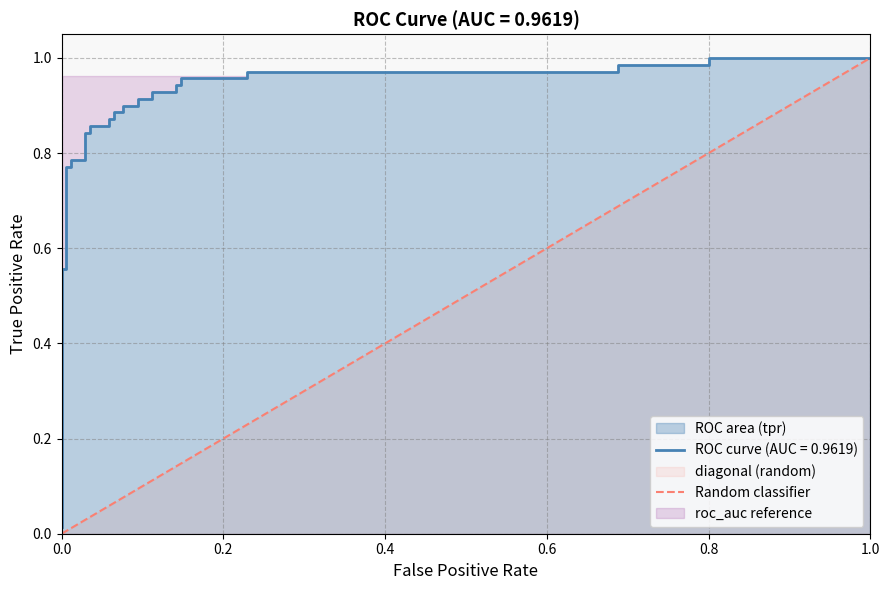

Rank the categories by value from highest to lowest.

1.0, 0.0